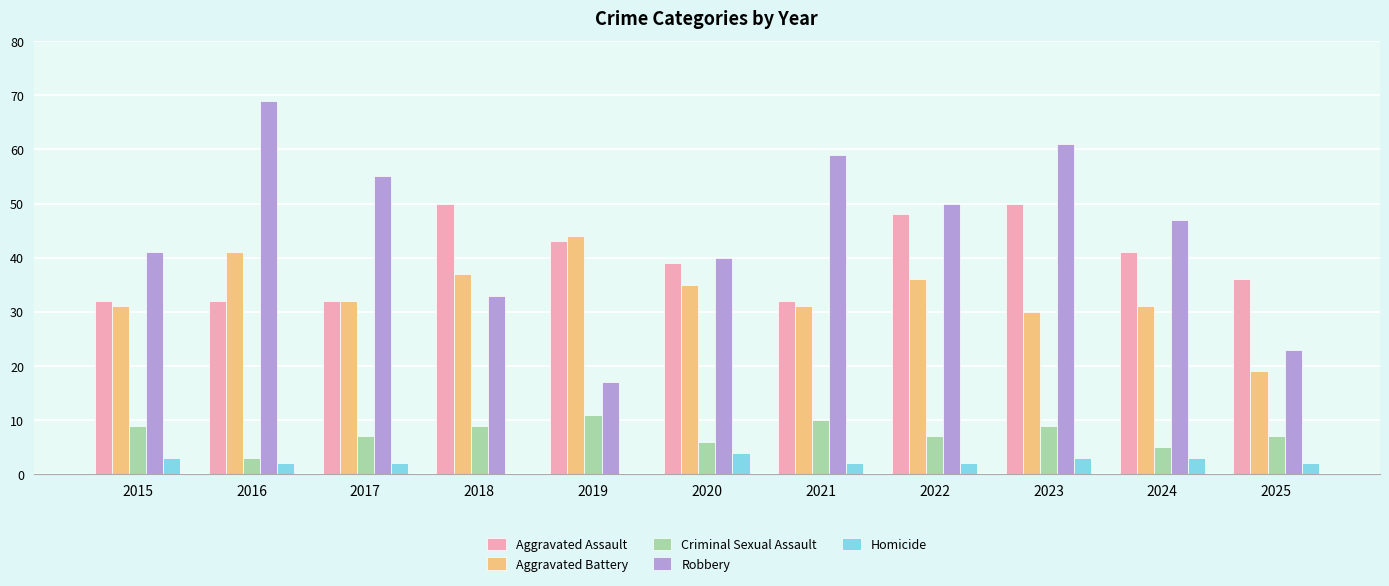

Is it true that Criminal Sexual Assault equals 9 at 2015?

True